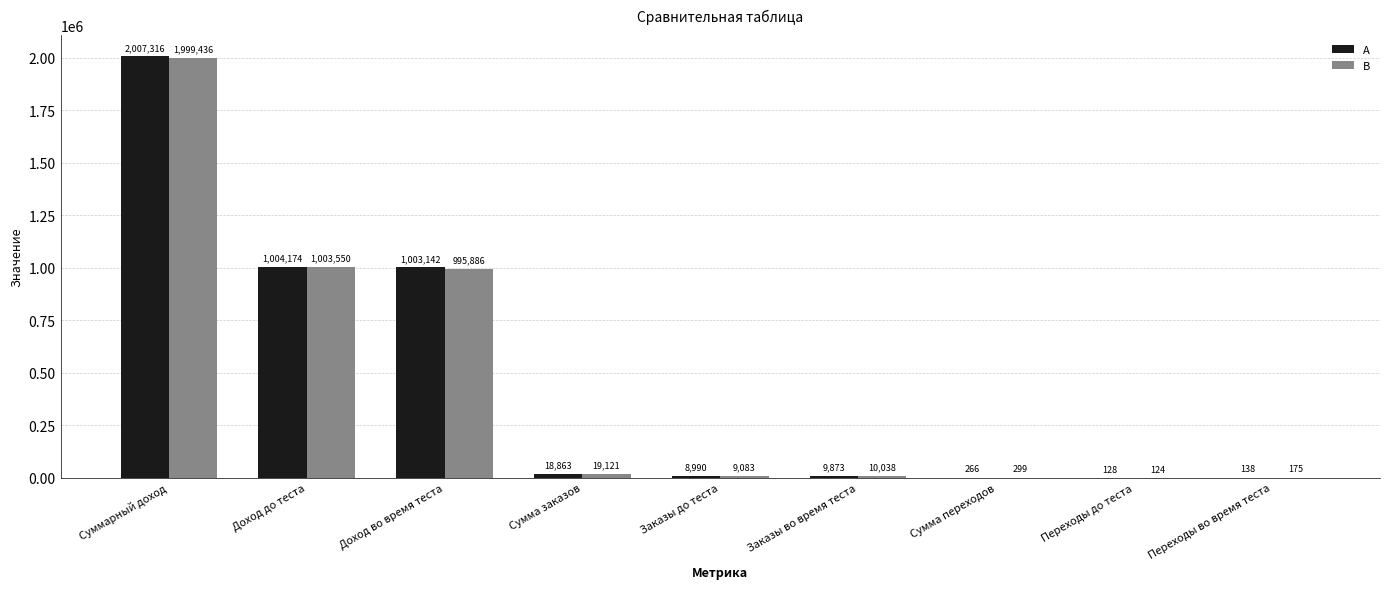

Which category has the highest value across all series?

Суммарный доход